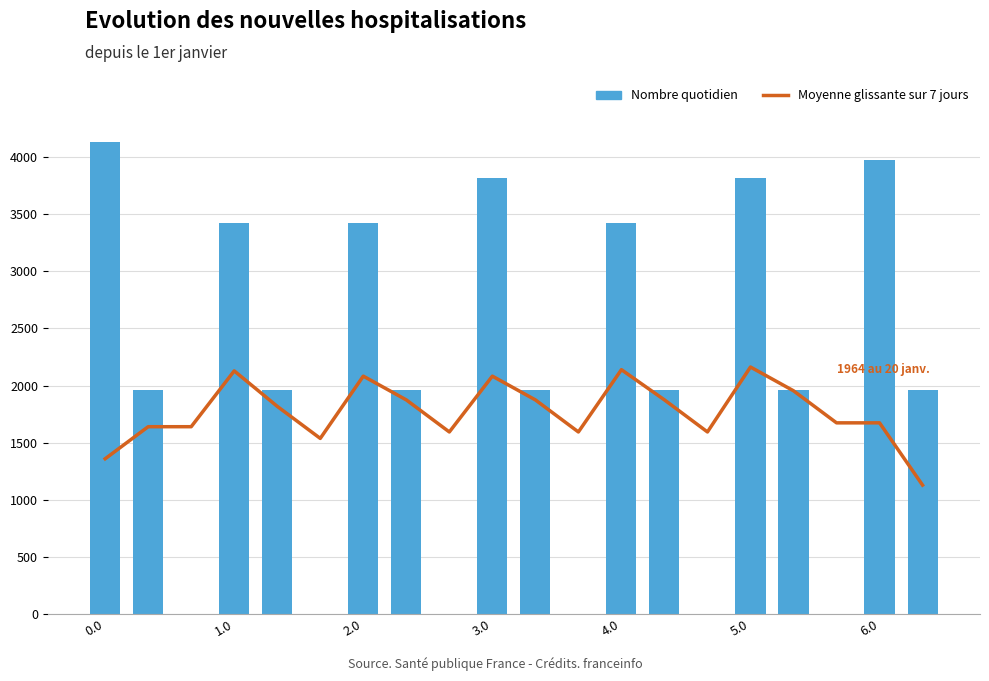

Reading left to right, transcribe all the data shown in this chart.

Moyenne glissante sur 7 jours: 1360.0	1640.6	1640.6	2129.1	1818.8	1538.2	2083.2	1875.3	1594.7	2083.2	1875.3	1594.7	2139.6	1875.3	1594.7	2162.9	1955.0	1674.4	1674.4	1129.4
Nombre quotidien: 4136.3	1964.3	0.0	3419.4	1964.3	0.0	3419.4	1964.3	0.0	3814.7	1964.3	0.0	3419.4	1964.3	0.0	3814.7	1964.3	0.0	3977.3	1964.3